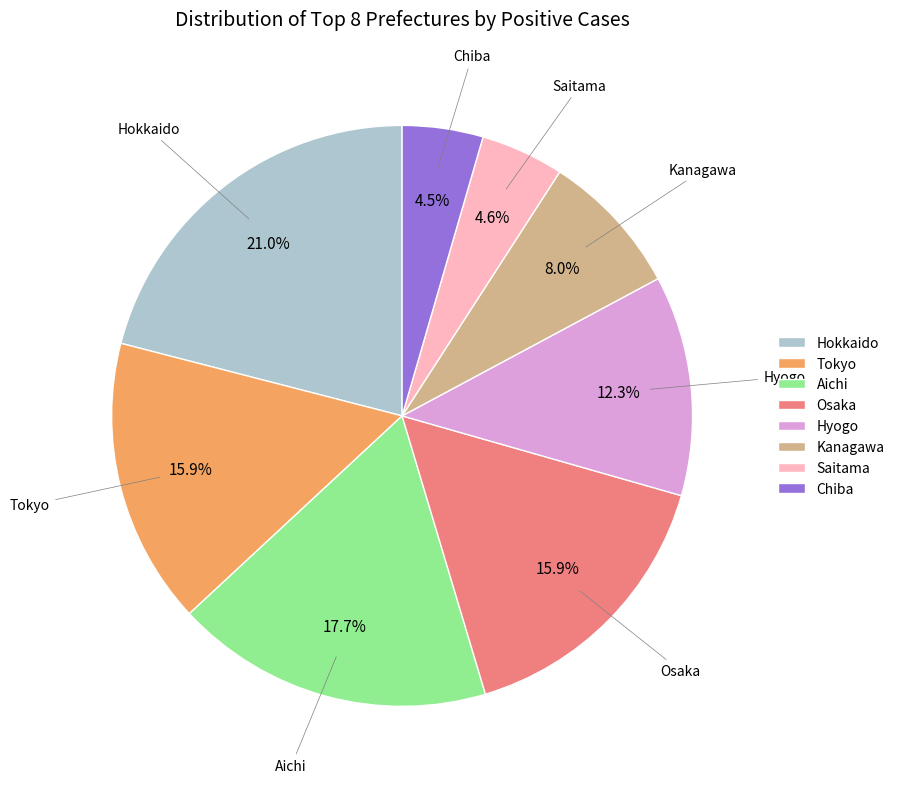

What portion of the pie excludes Hokkaido?

79.0%